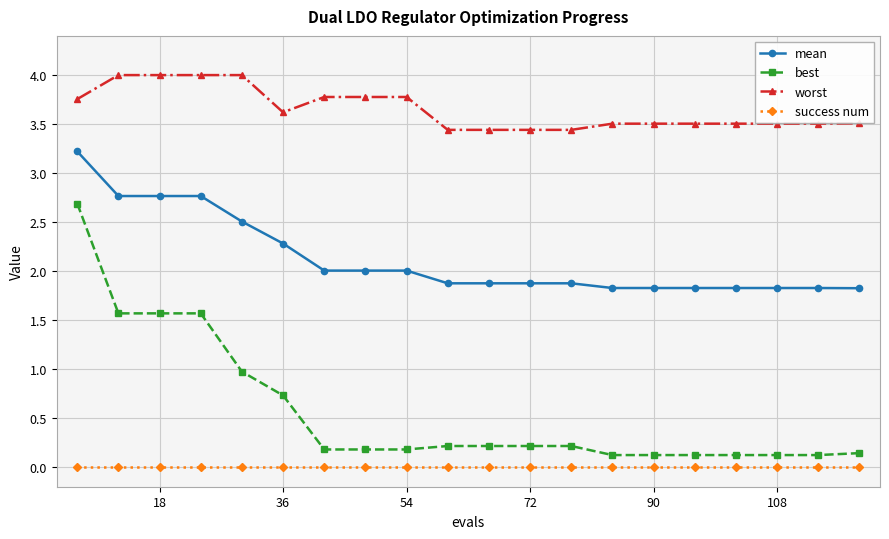

At how many categories does at least one series exceed 0?

20